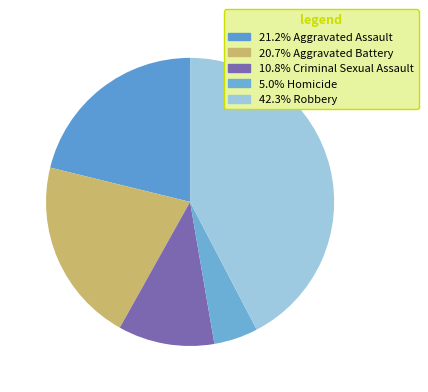

How many slices are in this pie chart?

5